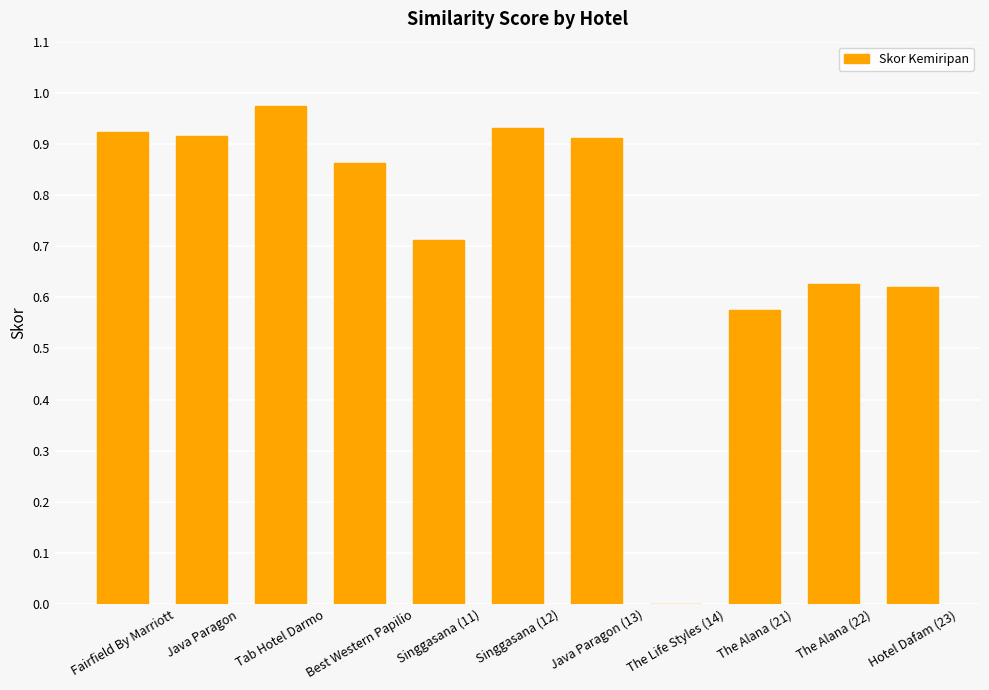

What is the change in value from Java Paragon to The Alana (21)?

-0.3